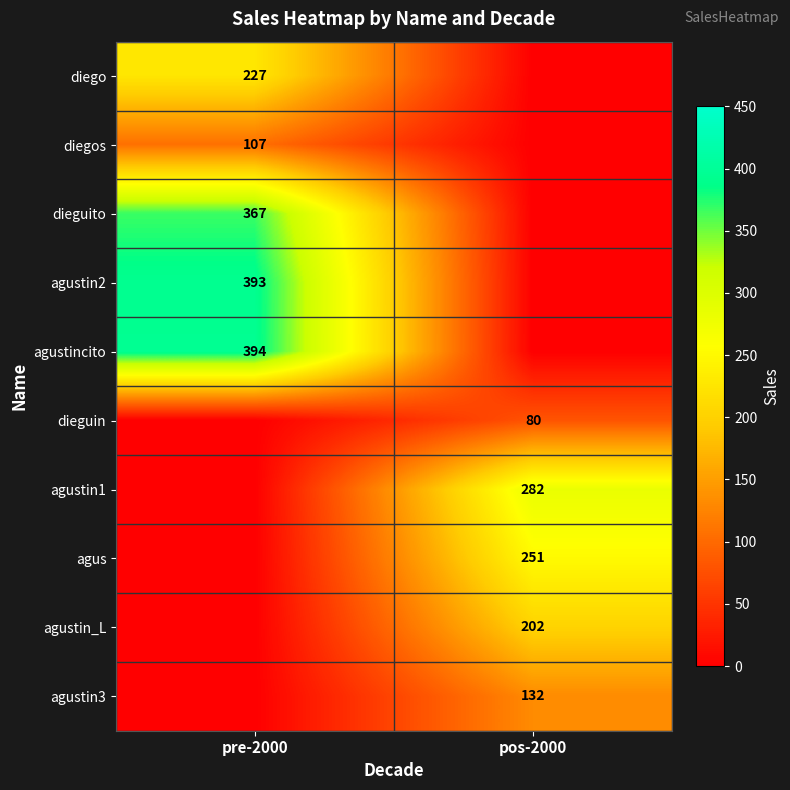

The agustincito series shows 394 at pre-2000. True or false?

True